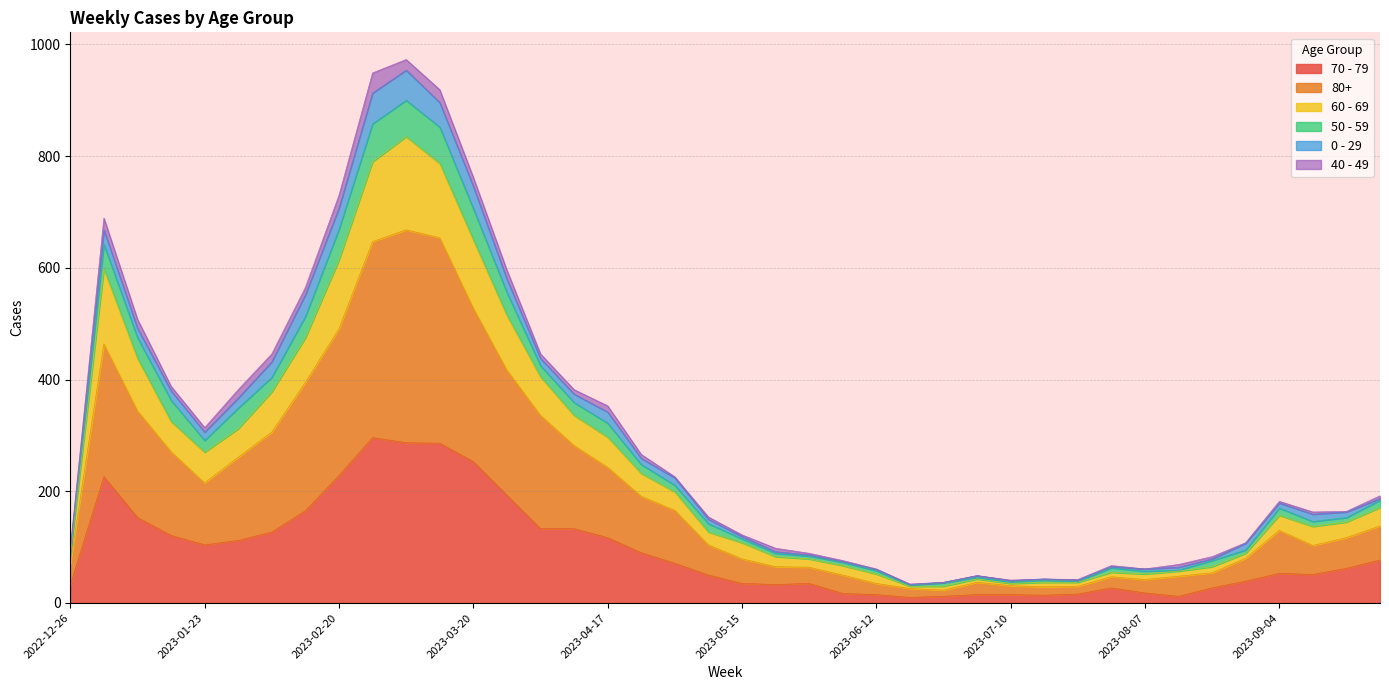

What are all the series names shown in the legend?

70 - 79, 80+, 60 - 69, 50 - 59, 0 - 29, 40 - 49